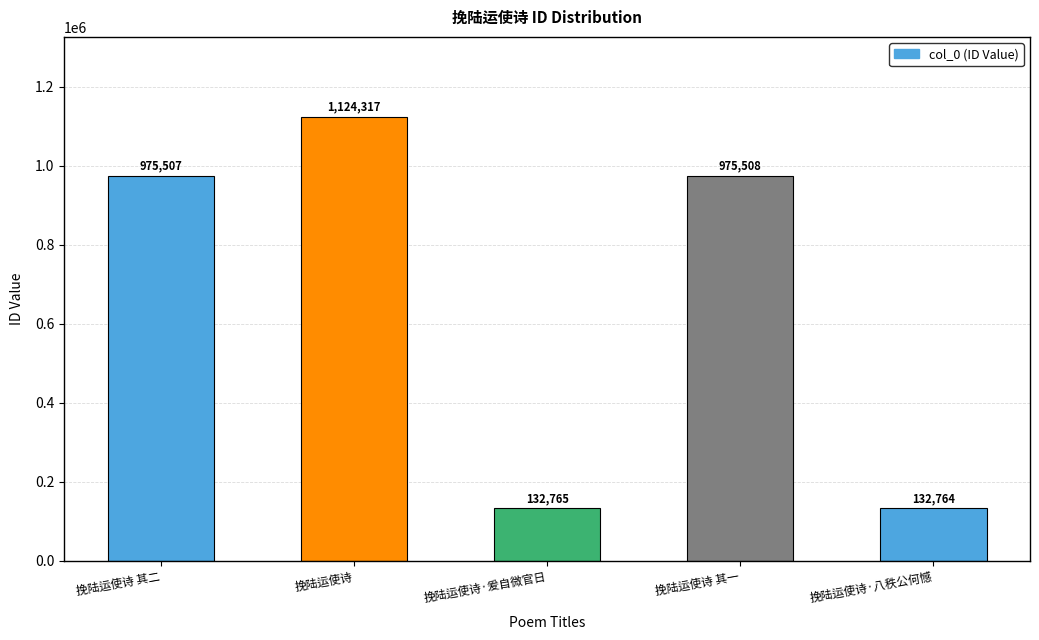

What is the smallest value displayed?

132764